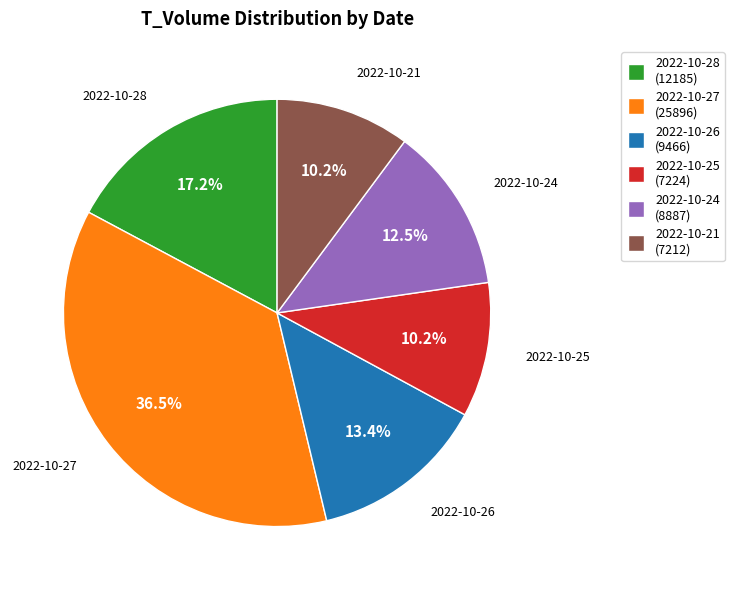

What is the largest slice in the pie chart?

2022-10-27 (25896)